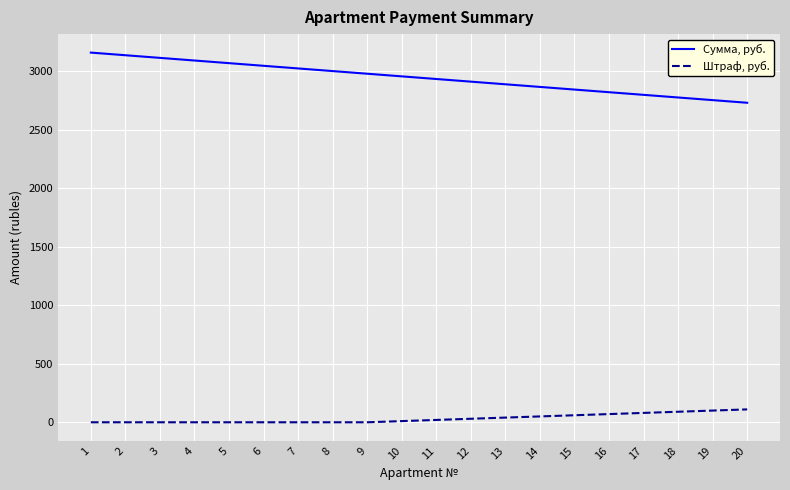

Is this an area chart (filled region under the line)?

No